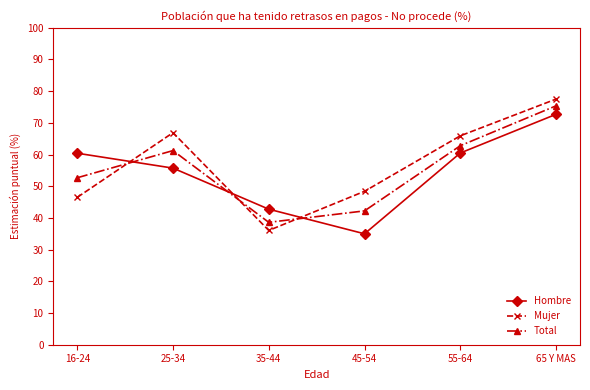

What is the lowest value of the Total series?

38.6